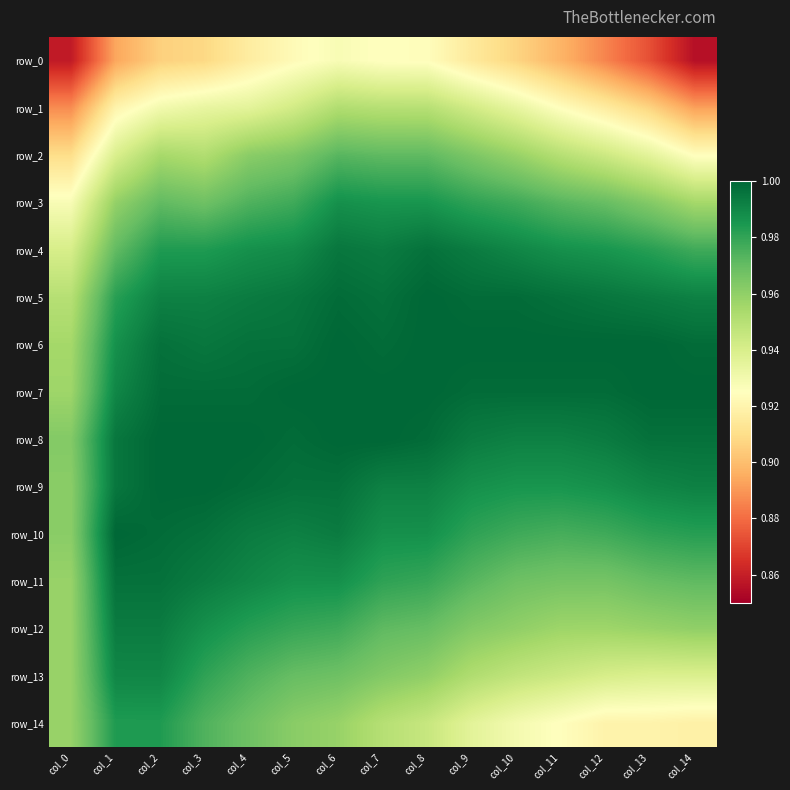

At how many categories does at least one series exceed 0?

15